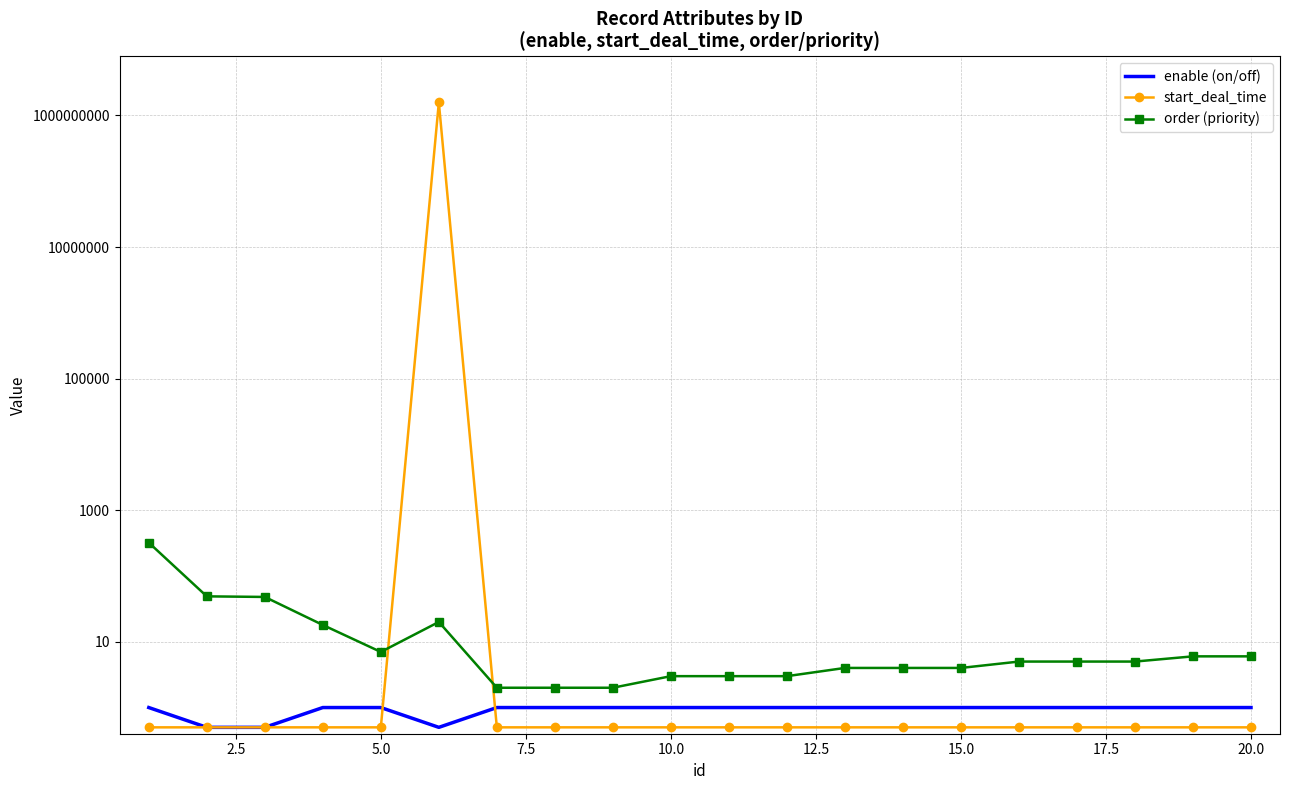

In enable (on/off), how many points are lower than both neighbors (excluding endpoints)?

1